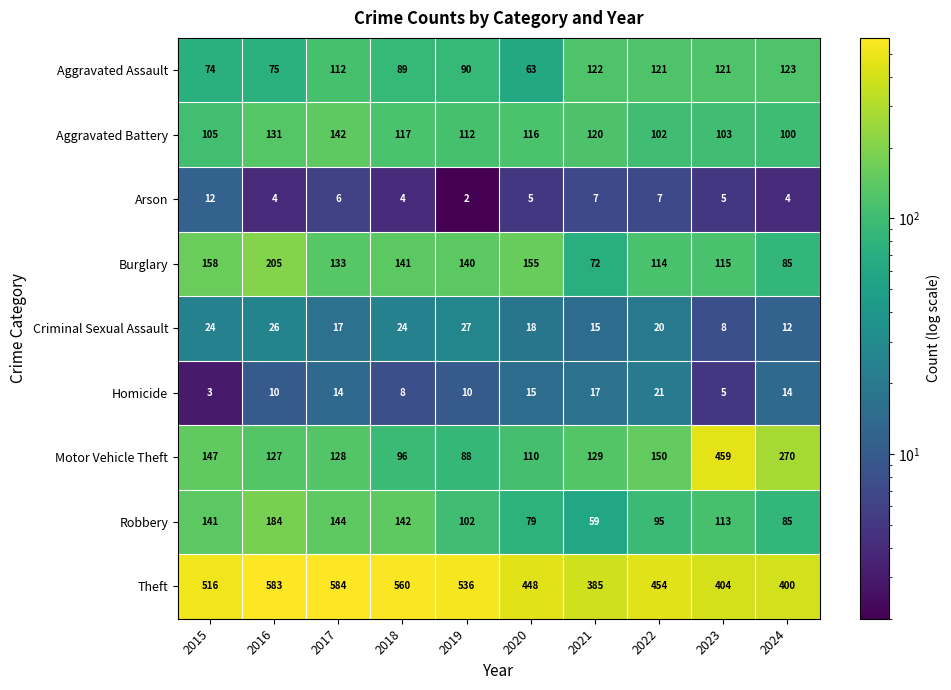

What is the smallest value displayed?

2